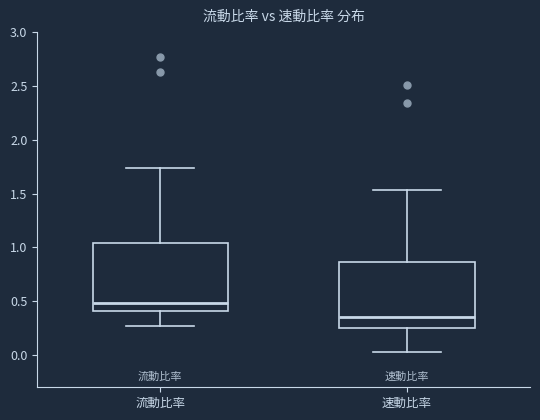

Reading left to right, transcribe this box plot: for each box, give where its median line is, the range the box spans, and where its two whiskers end, as read against the y-axis. The values are not printed on the chart, so give them approximately, as read against the axis.

流動比率: median 0.50, box 0.40 to 1.05, whiskers 0.25 to 1.75
速動比率: median 0.35, box 0.25 to 0.85, whiskers 0.05 to 1.55